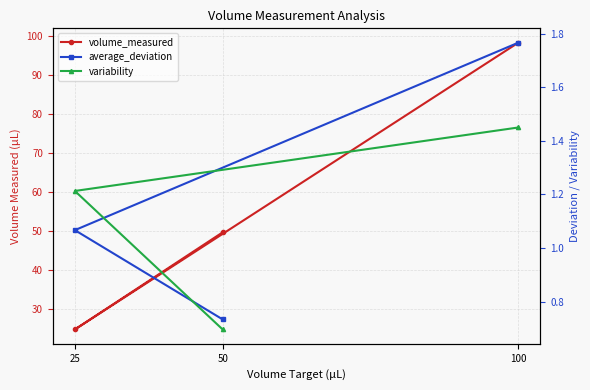

Which series has the widest spread of values?

volume_measured